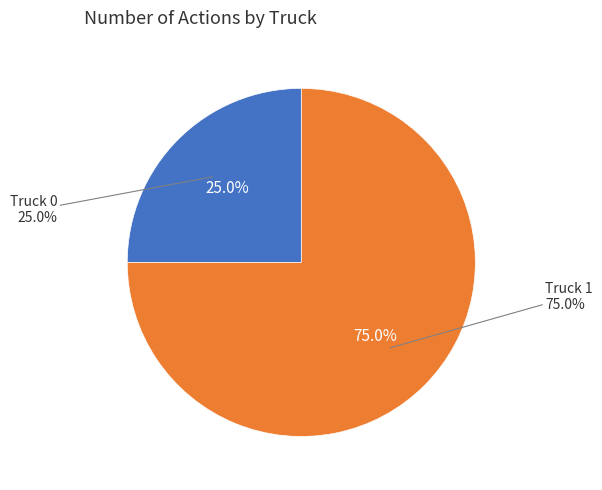

True or false: Truck 0 accounts for 25% of the total.

True